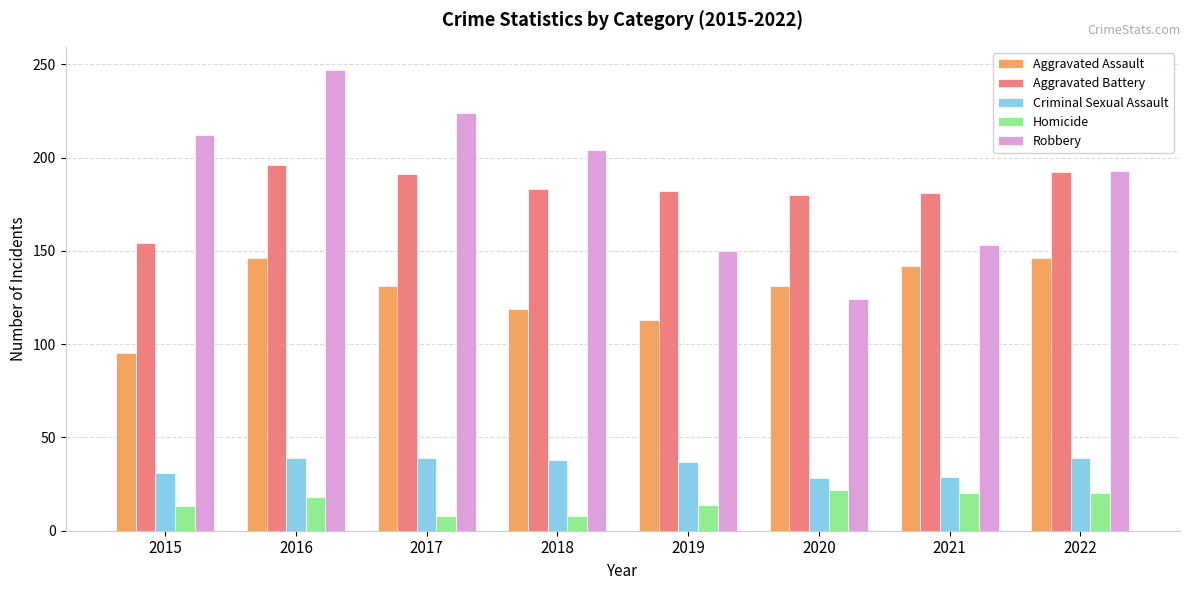

What is the highest value of the Robbery series?

247